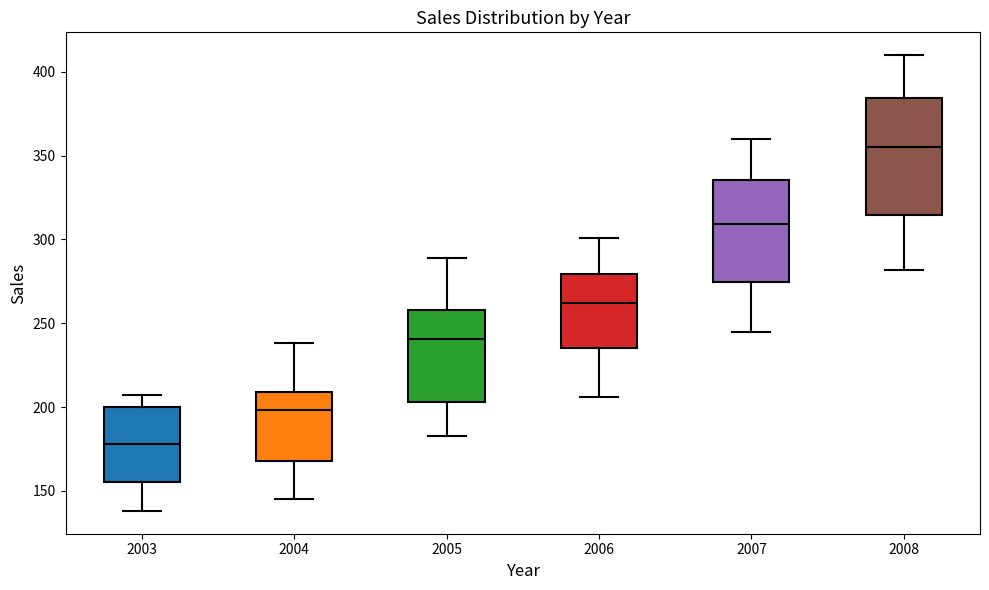

Reading left to right, transcribe this box plot: for each box, give where its median line is, the range the box spans, and where its two whiskers end, as read against the y-axis. The values are not printed on the chart, so give them approximately, as read against the axis.

2003: median 180, box 155 to 200, whiskers 140 to 205
2004: median 200, box 170 to 210, whiskers 145 to 240
2005: median 240, box 205 to 260, whiskers 185 to 290
2006: median 260, box 235 to 280, whiskers 205 to 300
2007: median 310, box 275 to 335, whiskers 245 to 360
2008: median 355, box 315 to 385, whiskers 280 to 410